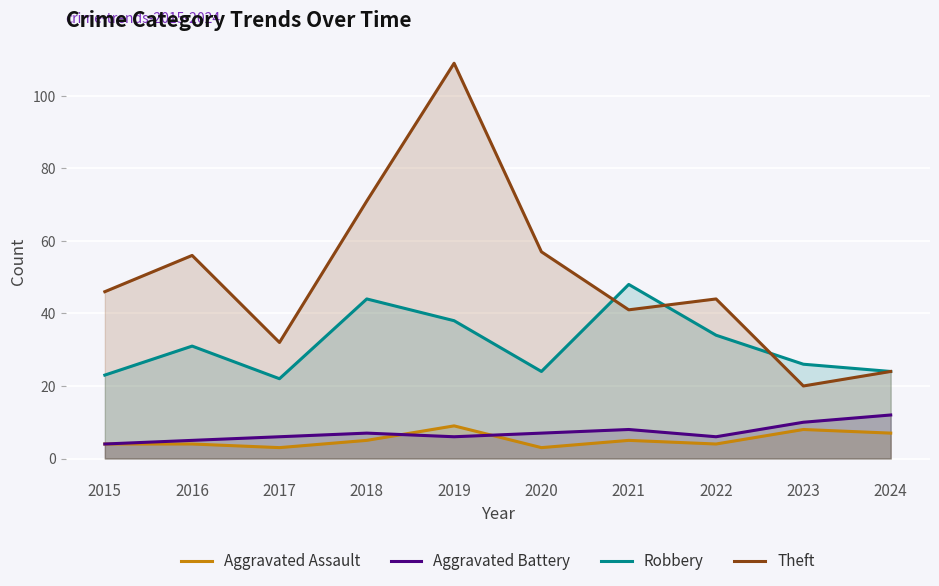

Reading left to right, extract all data points from this chart.

Aggravated Assault: 4	4	3	5	9	3	5	4	8	7
Aggravated Battery: 4	5	6	7	6	7	8	6	10	12
Robbery: 23	31	22	44	38	24	48	34	26	24
Theft: 46	56	32	71	109	57	41	44	20	24